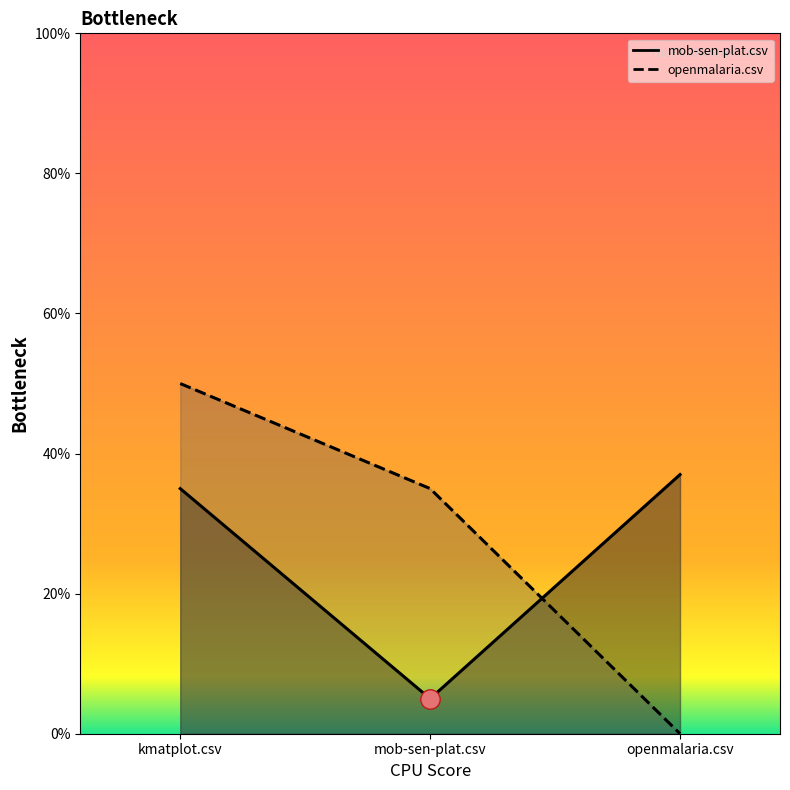

How many data points does each series have?

3